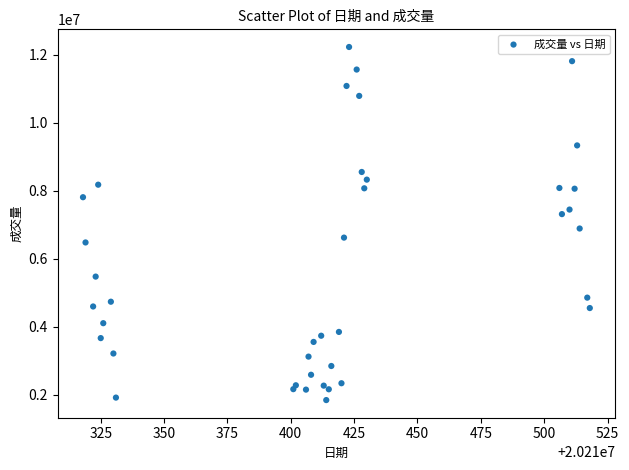

What Y value in the scatter plot is closest to 7038750?

6892441